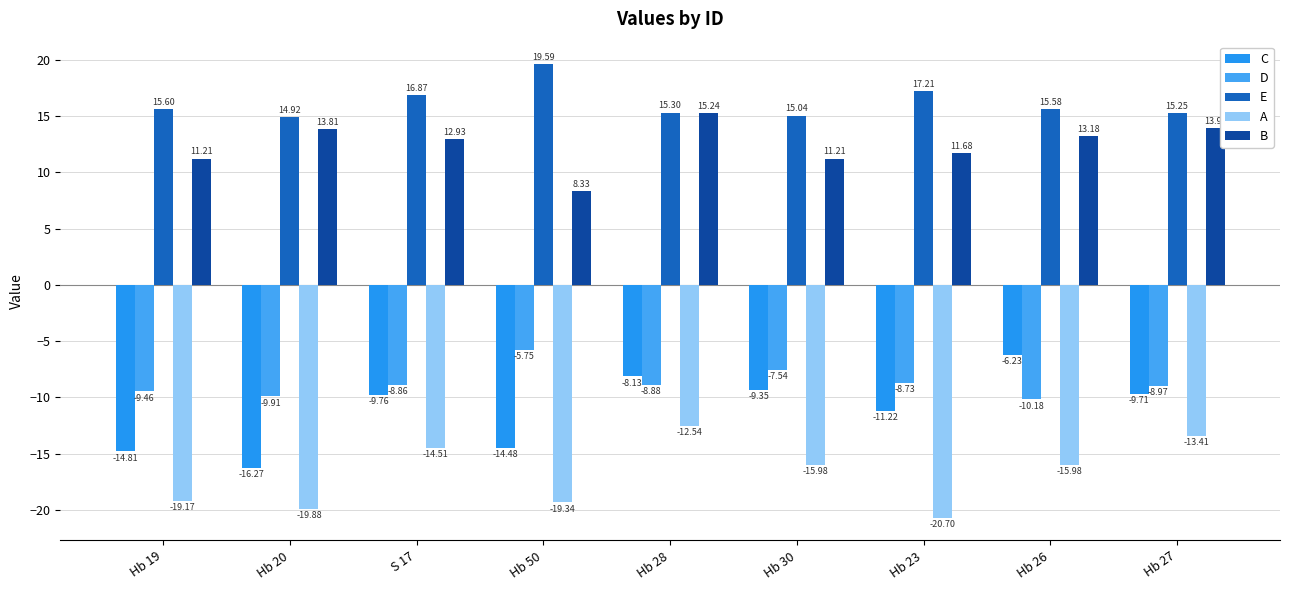

Between Hb 50 and Hb 23, which series saw the biggest shift?

B